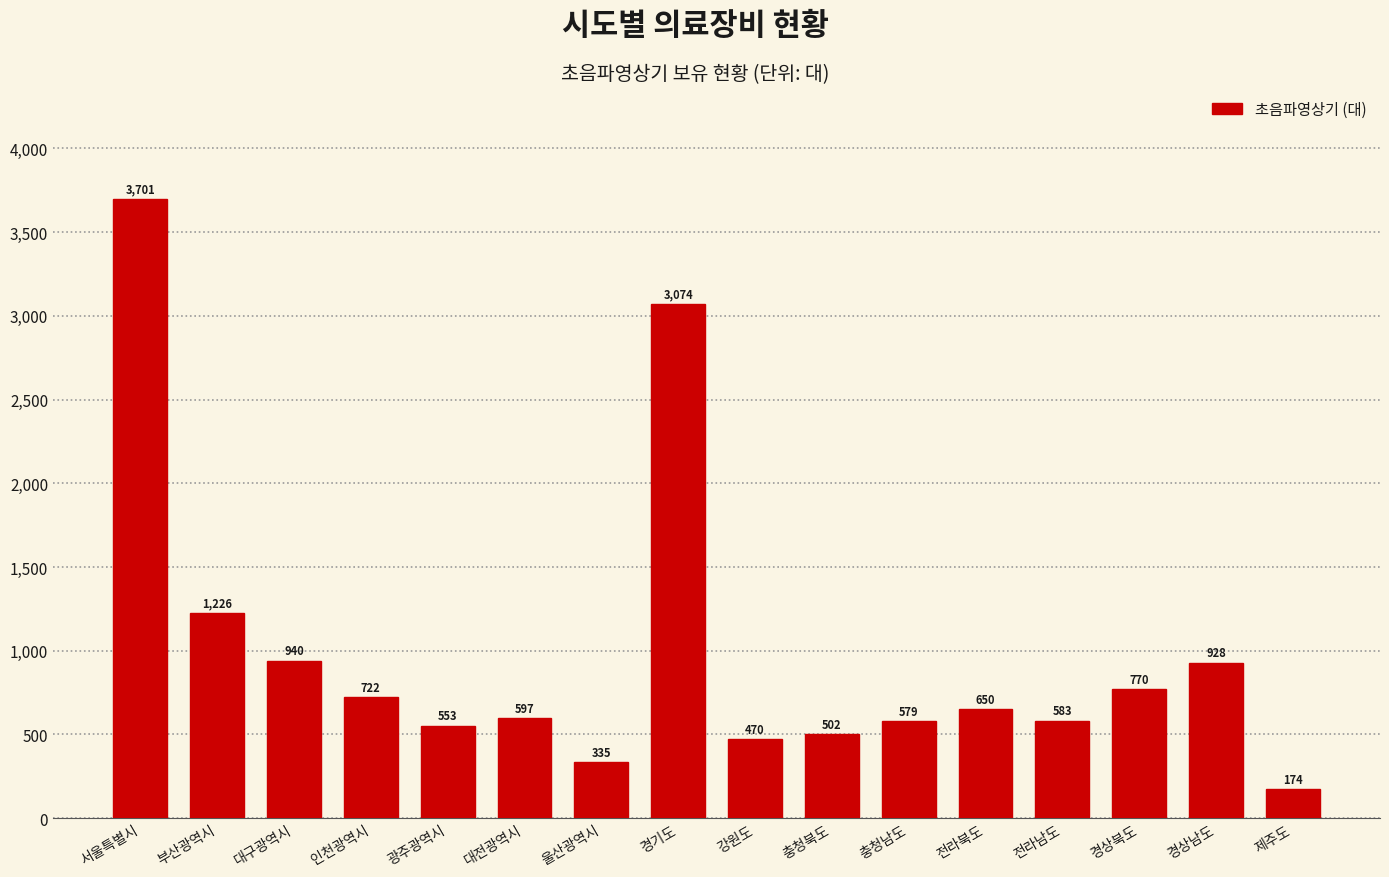

Reading left to right, what are all the values shown in this chart?

서울특별시=3701	부산광역시=1226	대구광역시=940	인천광역시=722	광주광역시=553	대전광역시=597	울산광역시=335	경기도=3074	강원도=470	충청북도=502	충청남도=579	전라북도=650	전라남도=583	경상북도=770	경상남도=928	제주도=174